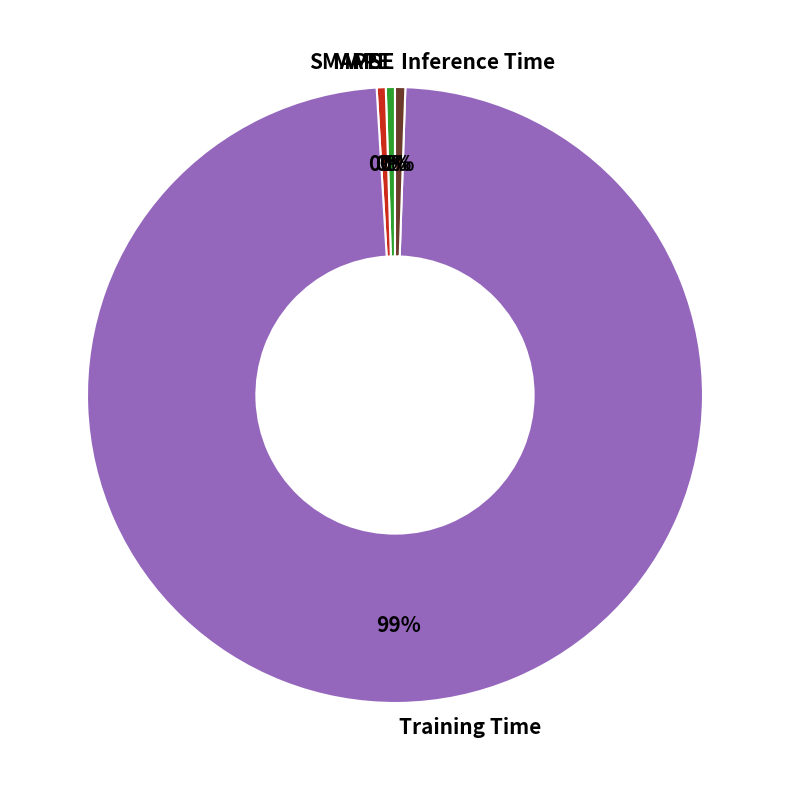

True or false: MAPE accounts for 0% of the total.

True